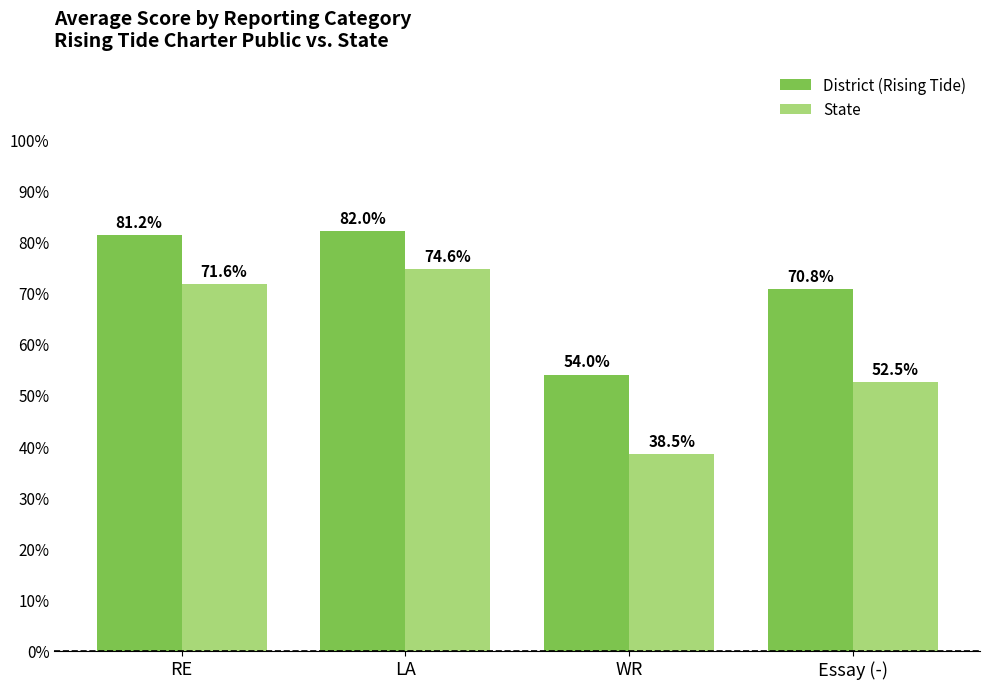

Which series has the largest total across all categories?

District (Rising Tide)